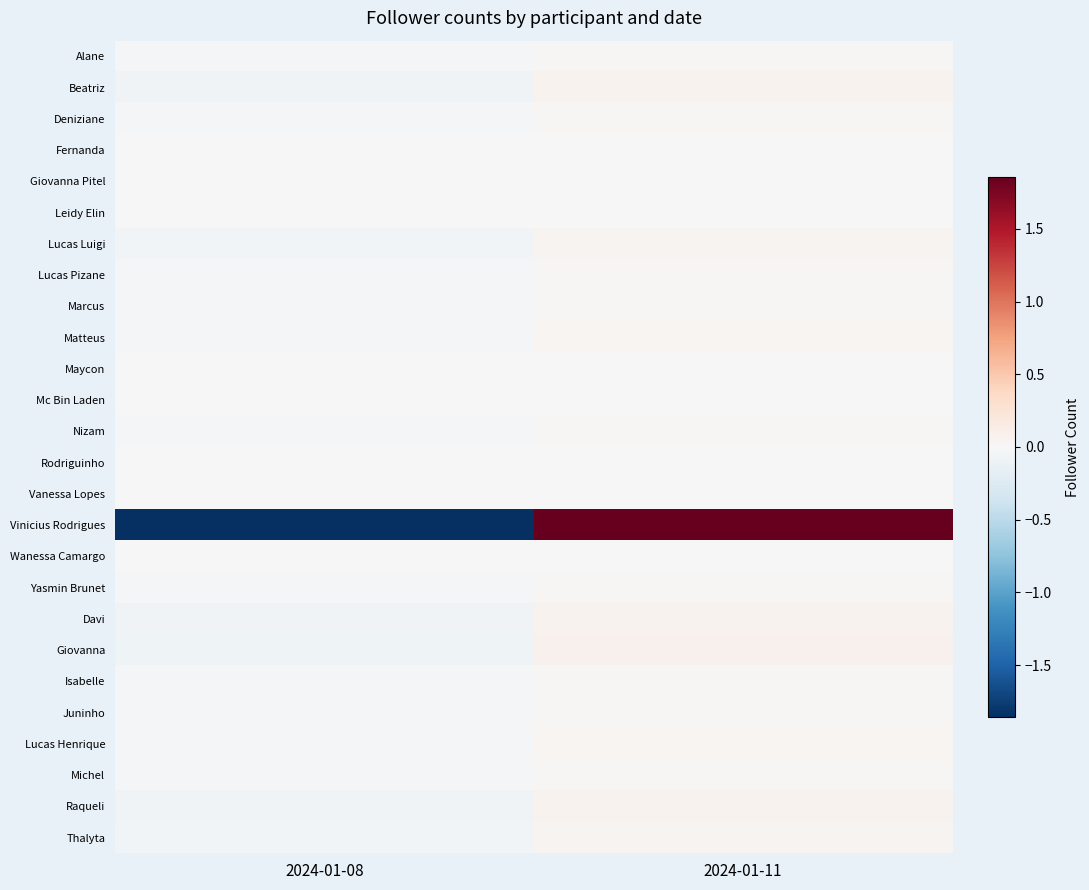

Reading right to left, list all the values displayed in this chart.

Alane: 2024-01-11=0.0	2024-01-08=-0.0
Beatriz: 2024-01-11=0.1	2024-01-08=-0.1
Deniziane: 2024-01-11=0.0	2024-01-08=-0.0
Fernanda: 2024-01-11=0.0	2024-01-08=-0.0
Giovanna Pitel: 2024-01-11=0.0	2024-01-08=-0.0
Leidy Elin: 2024-01-11=0.0	2024-01-08=-0.0
Lucas Luigi: 2024-01-11=0.0	2024-01-08=-0.0
Lucas Pizane: 2024-01-11=0.0	2024-01-08=-0.0
Marcus: 2024-01-11=0.0	2024-01-08=-0.0
Matteus: 2024-01-11=0.0	2024-01-08=-0.0
Maycon: 2024-01-11=0.0	2024-01-08=-0.0
Mc Bin Laden: 2024-01-11=0.0	2024-01-08=-0.0
Nizam: 2024-01-11=0.0	2024-01-08=-0.0
Rodriguinho: 2024-01-11=0.0	2024-01-08=-0.0
Vanessa Lopes: 2024-01-11=0.0	2024-01-08=-0.0
Vinicius Rodrigues: 2024-01-11=1.9	2024-01-08=-1.9
Wanessa Camargo: 2024-01-11=0.0	2024-01-08=-0.0
Yasmin Brunet: 2024-01-11=0.0	2024-01-08=-0.0
Davi: 2024-01-11=0.1	2024-01-08=-0.1
Giovanna: 2024-01-11=0.1	2024-01-08=-0.1
Isabelle: 2024-01-11=0.0	2024-01-08=-0.0
Juninho: 2024-01-11=0.0	2024-01-08=-0.0
Lucas Henrique: 2024-01-11=0.0	2024-01-08=-0.0
Michel: 2024-01-11=0.0	2024-01-08=-0.0
Raqueli: 2024-01-11=0.1	2024-01-08=-0.1
Thalyta: 2024-01-11=0.0	2024-01-08=-0.0